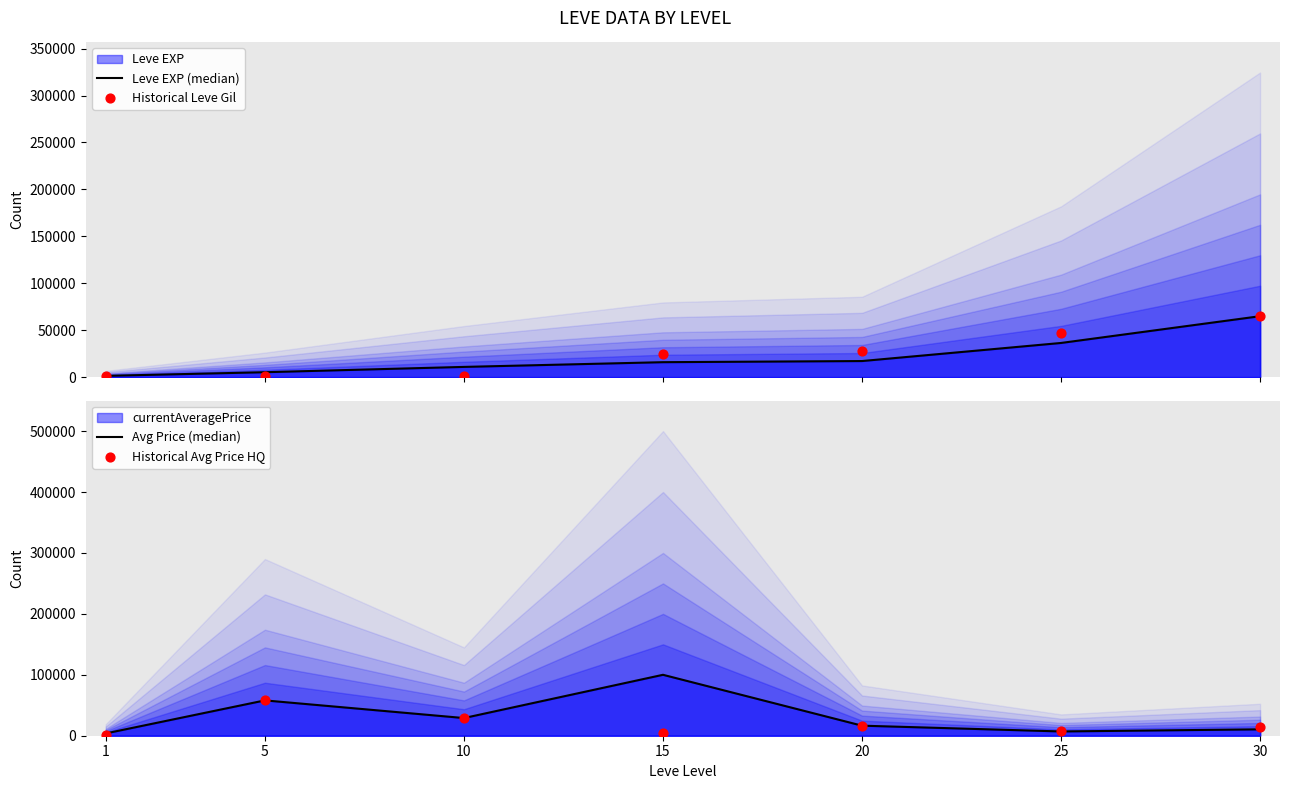

At how many categories does at least one series exceed 33870?

4